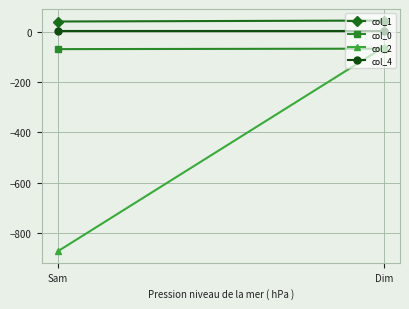

Is it true that col_1 equals 43.6 at Dim?

True